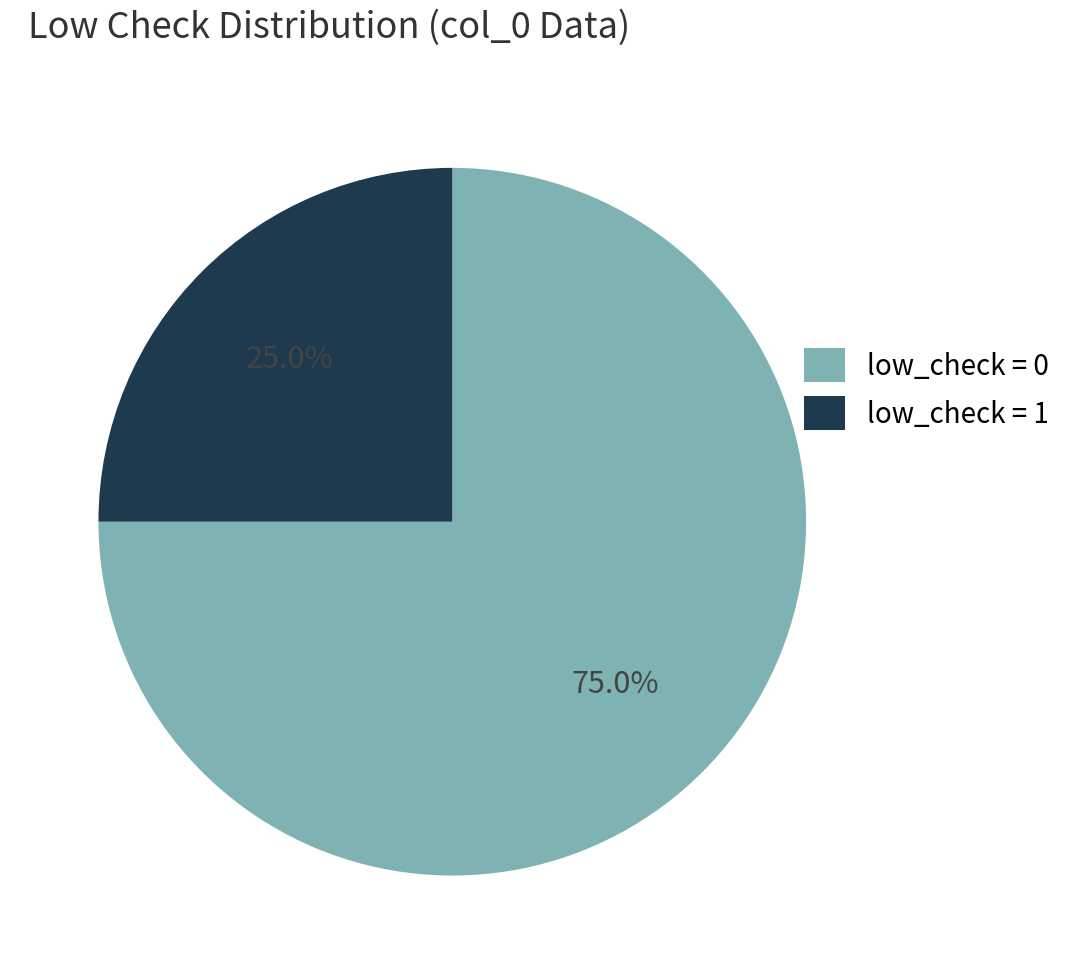

To the nearest percent, what is the difference between the largest and smallest slice percentages?

50%